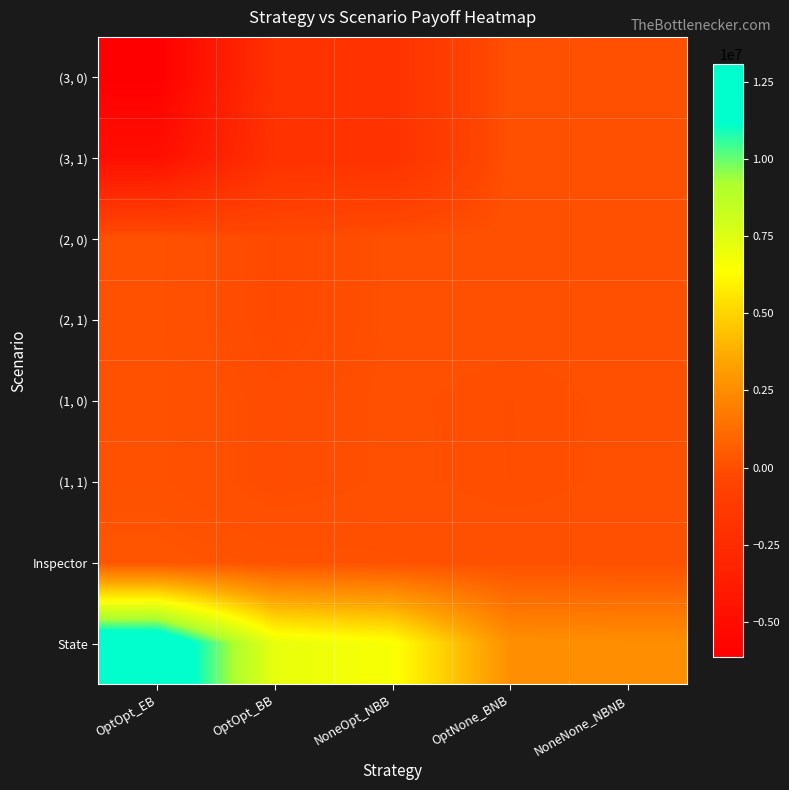

At which category is the sum across all series the highest?

NoneNone_NBNB